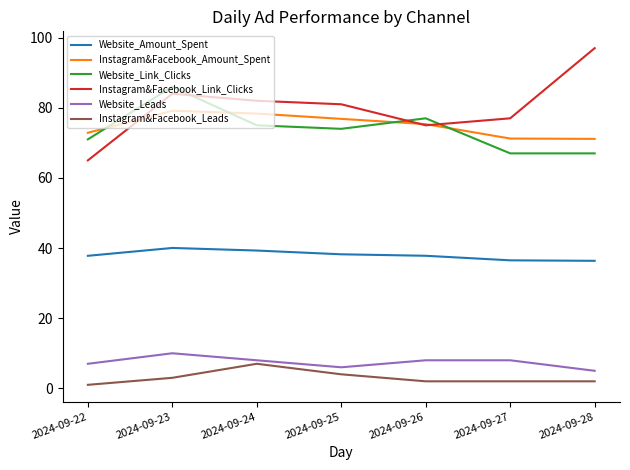

Where is the first local maximum for Website_Link_Clicks?

2024-09-23